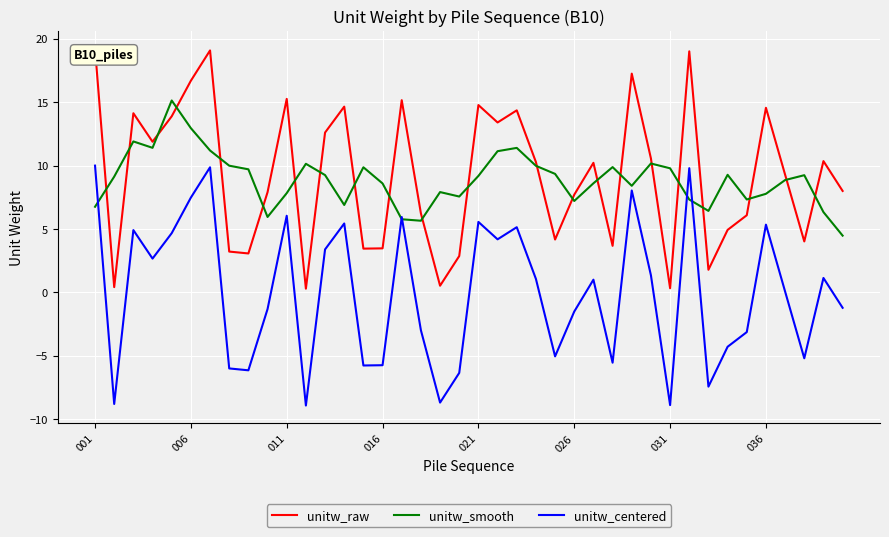

What is the lowest value of the unitw_smooth series?

4.5